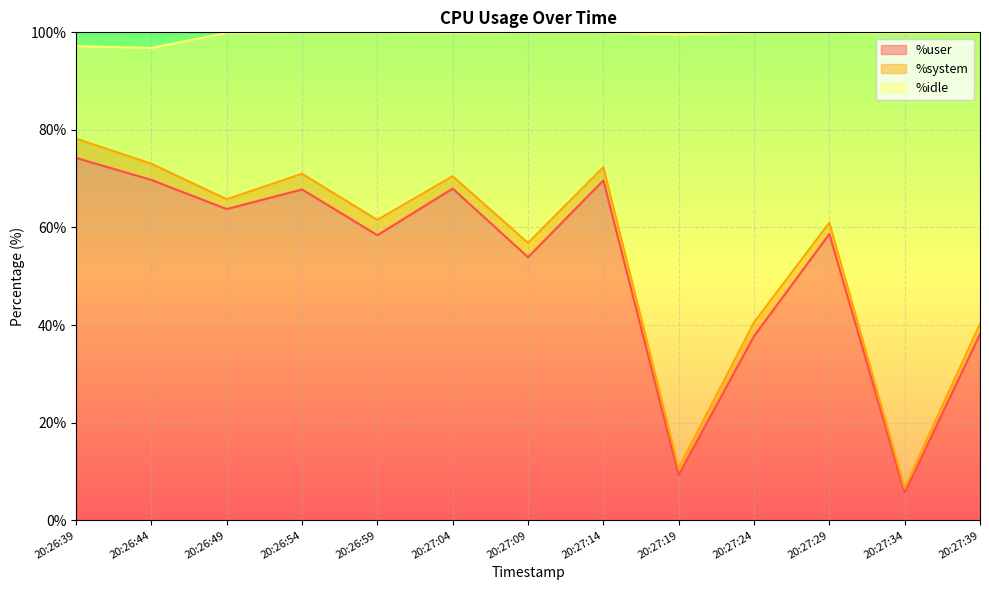

The %user series shows 46.3 at 20:26:39. True or false?

False